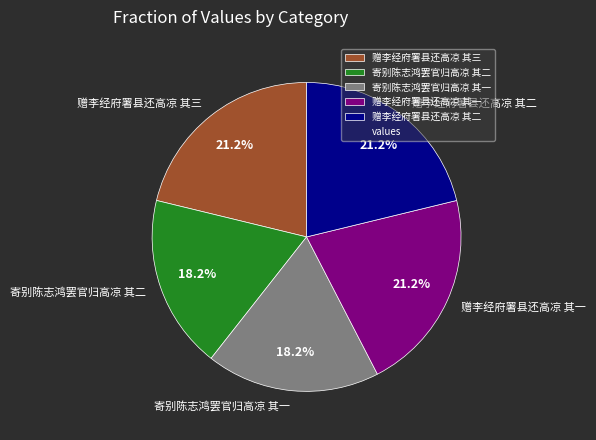

Approximately how many times larger is the value at 赠李经府署县还高凉 其一 compared to 赠李经府署县还高凉 其三?

1.0